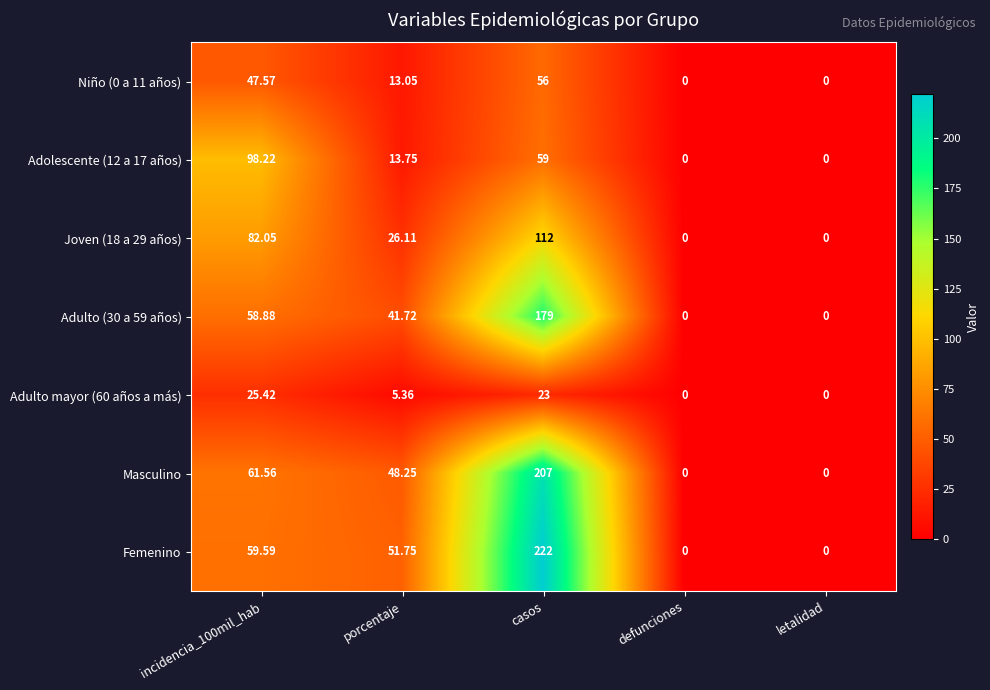

At which category is the sum across all series the highest?

casos